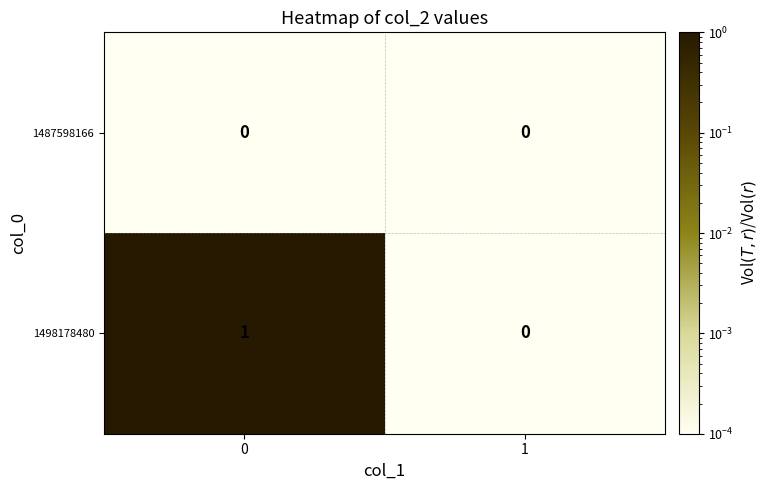

Is the value of 1498178480 at 0 greater than the value of 1487598166 at 0?

Yes